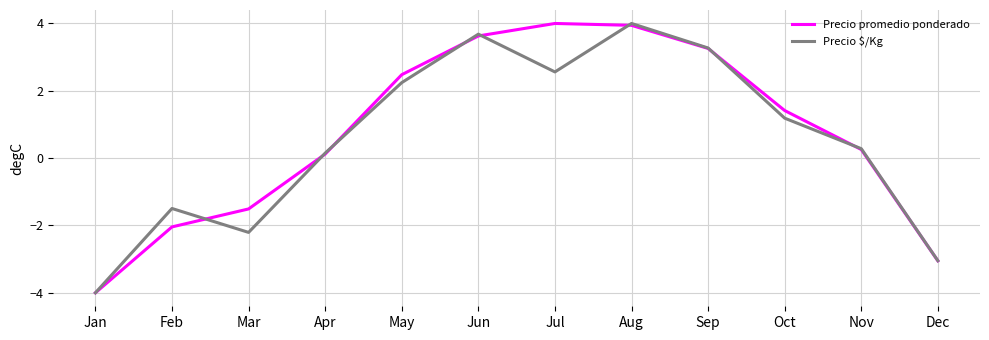

How many values in Precio promedio ponderado are below zero?

4